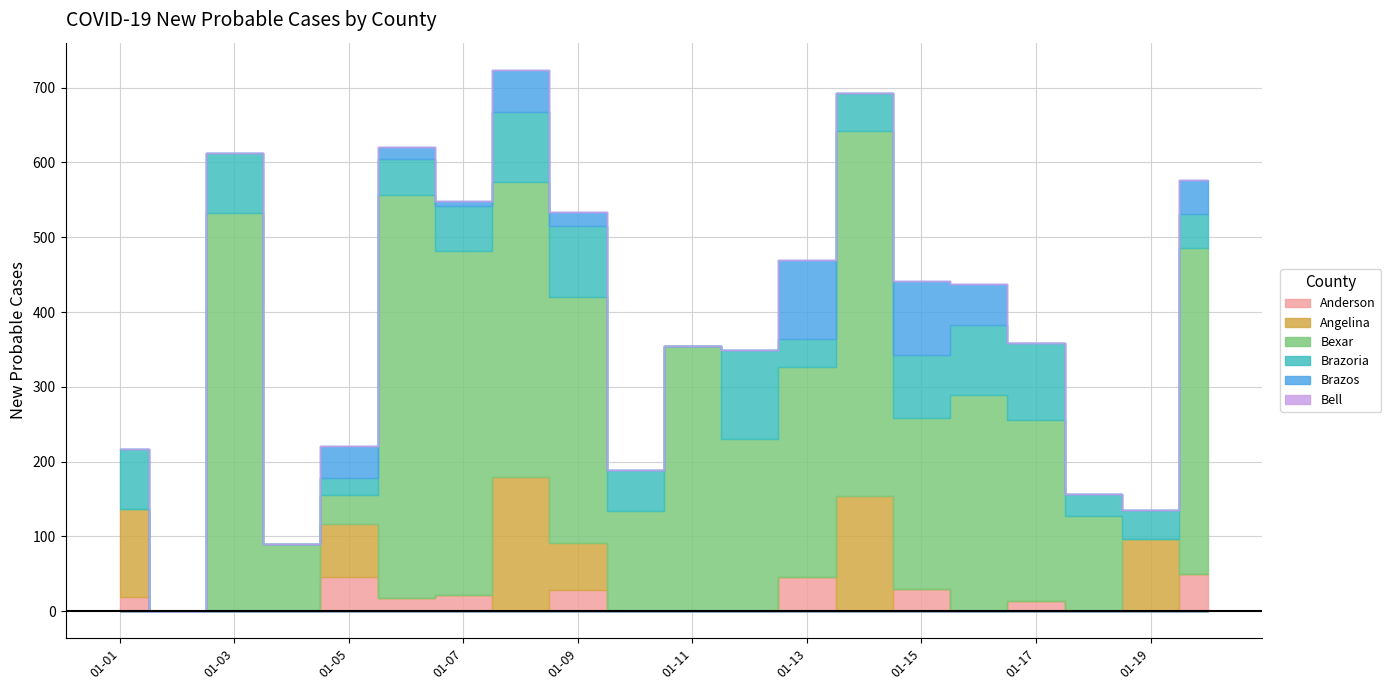

Count the number of data series in this chart.

6